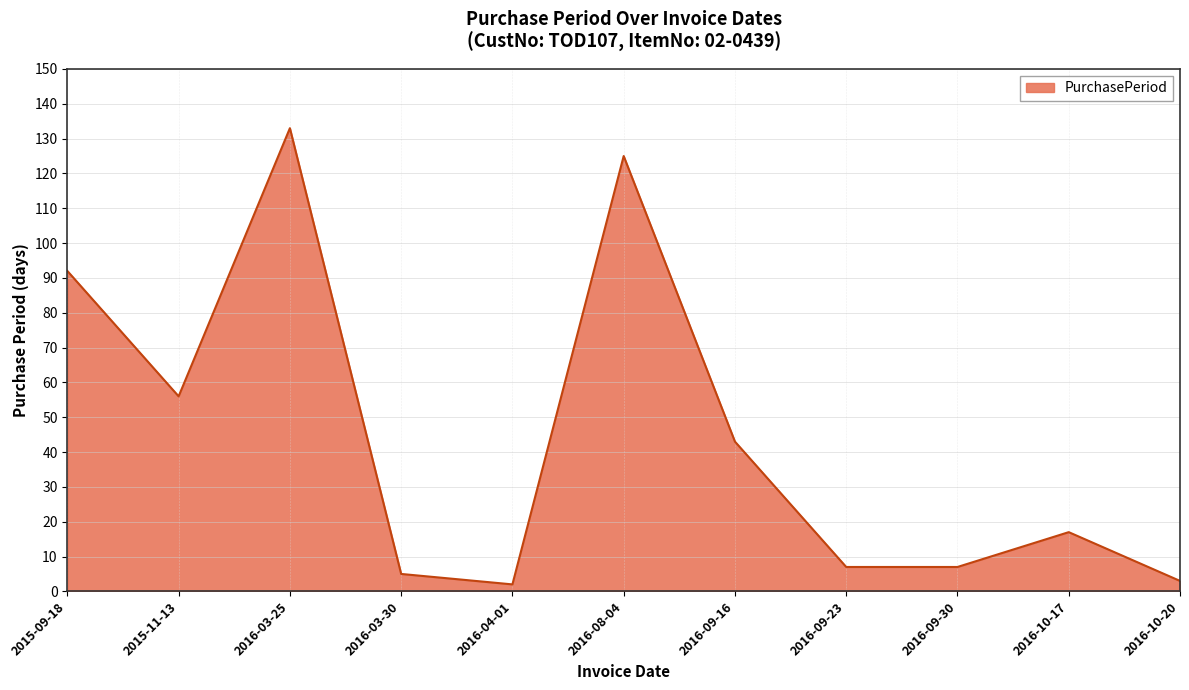

At which label is the value closest to 67?

2015-11-13